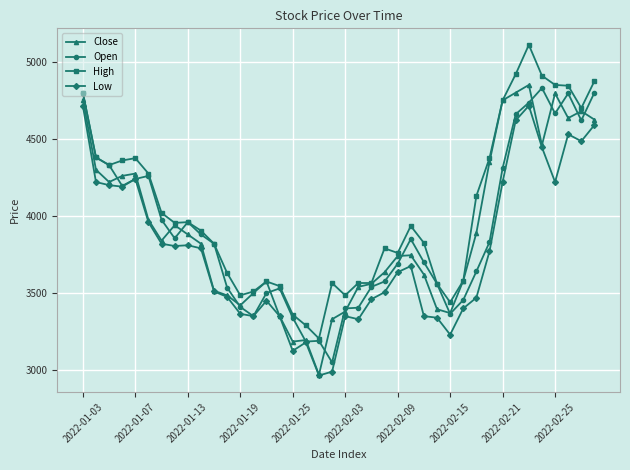

True or false: Close has more than 0 points higher than both neighbors.

True